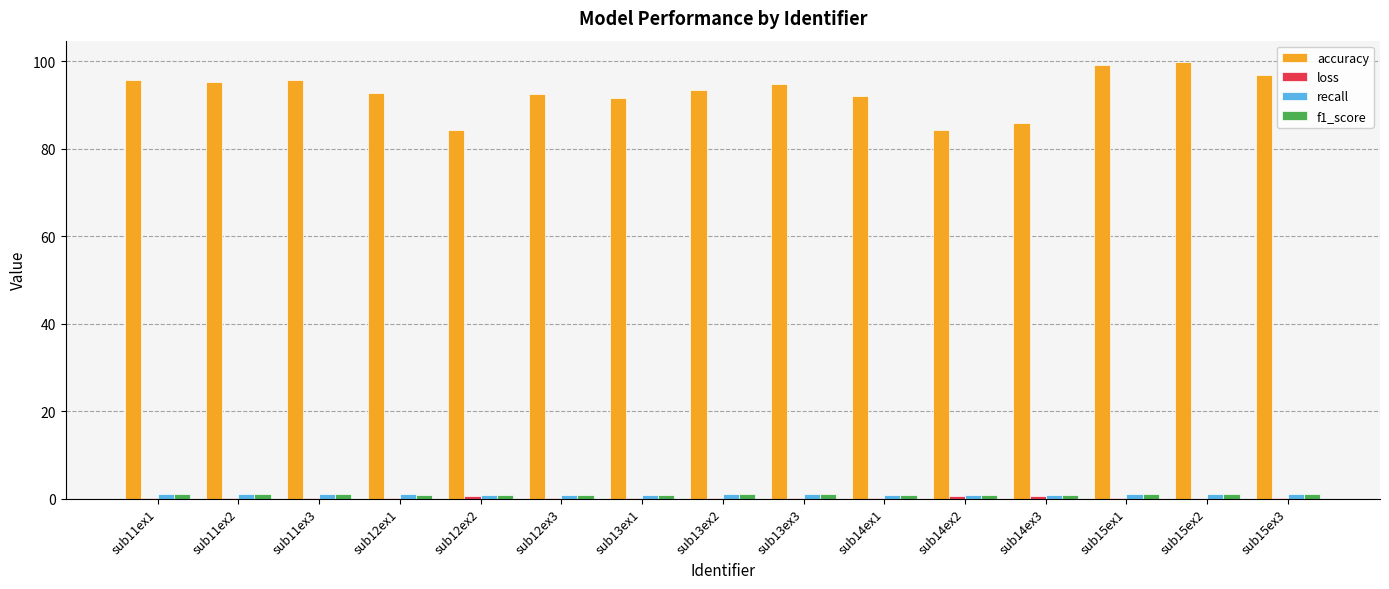

True or false: accuracy has a value of 21.5 at sub15ex3.

False